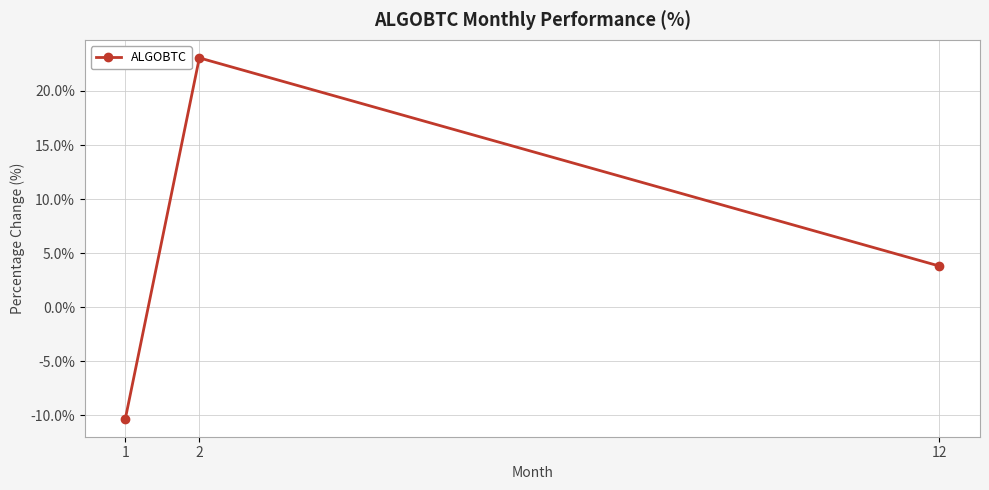

What is the sum of the values at 1 and 12?

-6.5